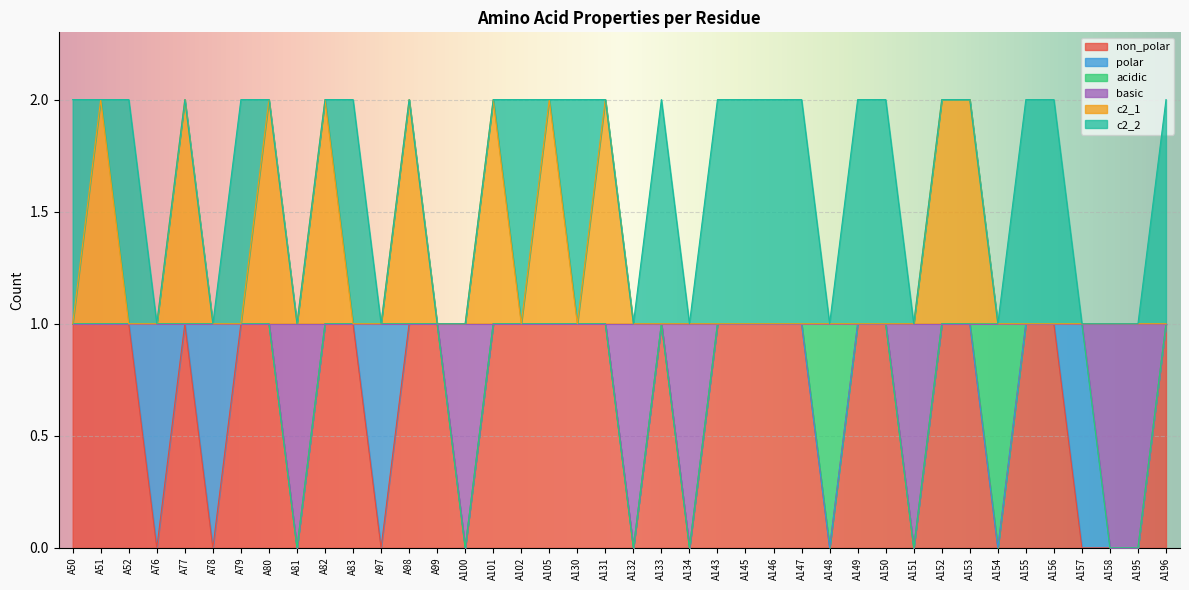

Which category has the highest value in the c2_1 series?

A51